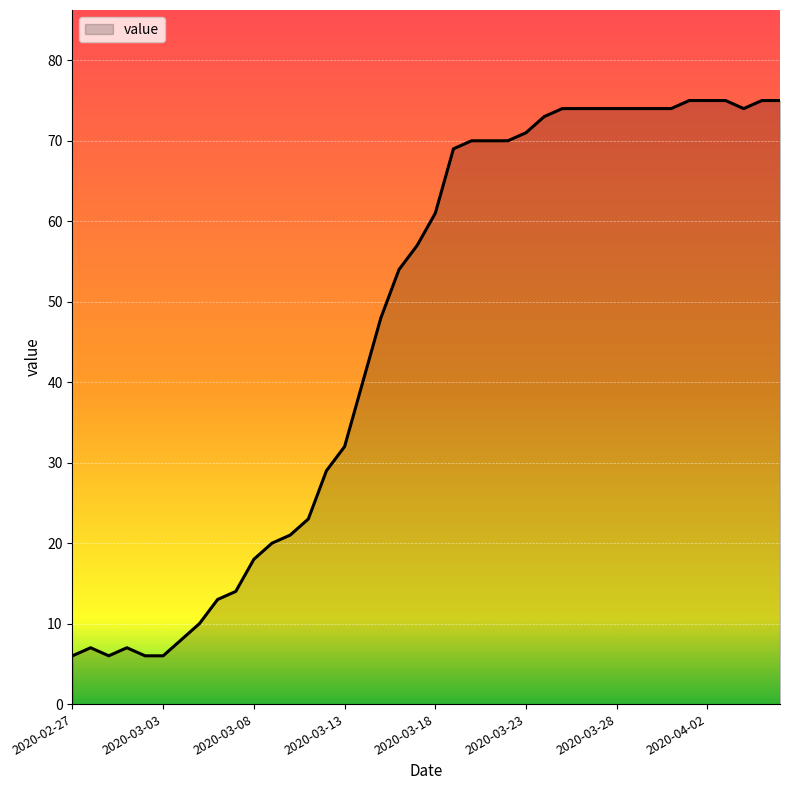

What is the smallest value displayed?

6